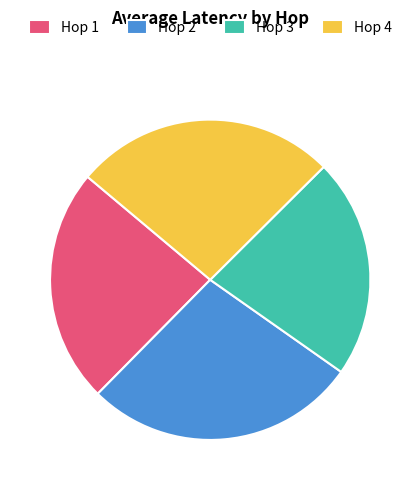

Which category has the biggest portion of the pie?

Hop 2